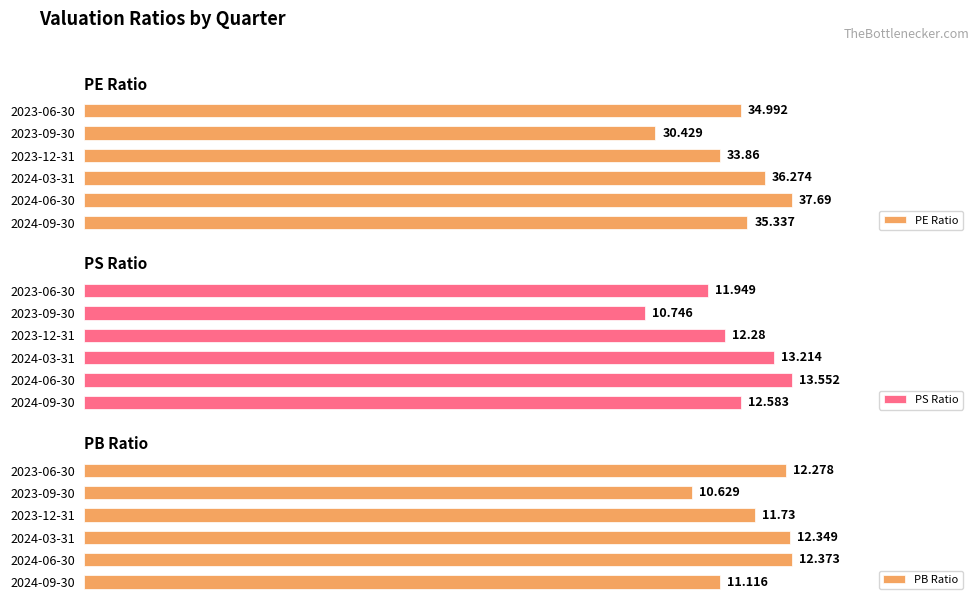

What are all the series names shown in the legend?

PE Ratio, PS Ratio, PB Ratio